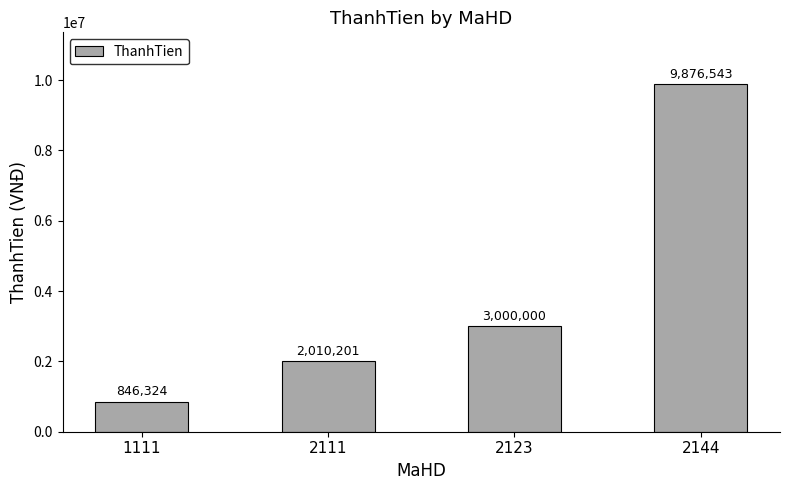

What is the smallest value displayed?

846324